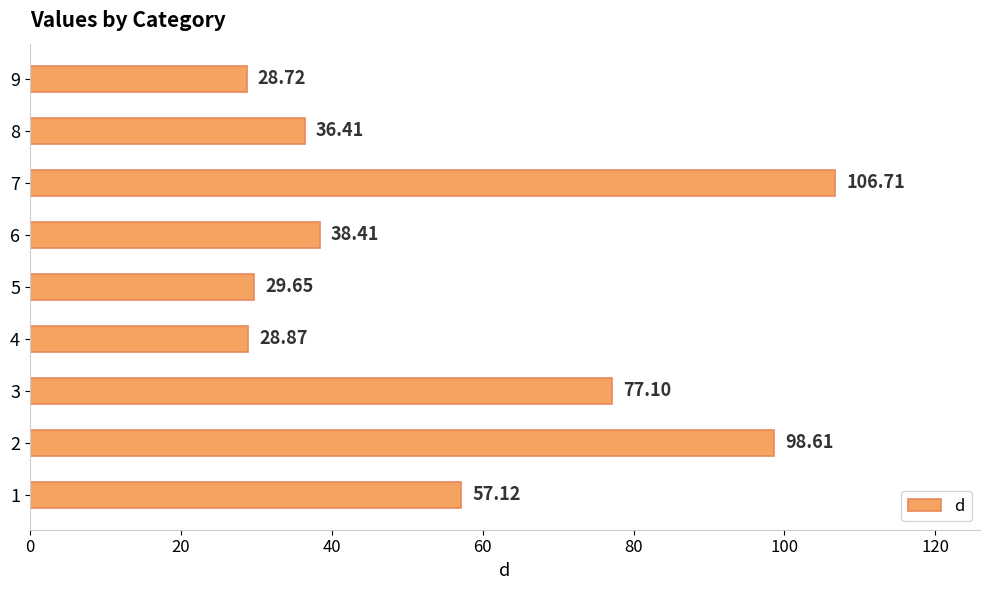

What is the ratio of the value at 4 to the value at 5?

1.0